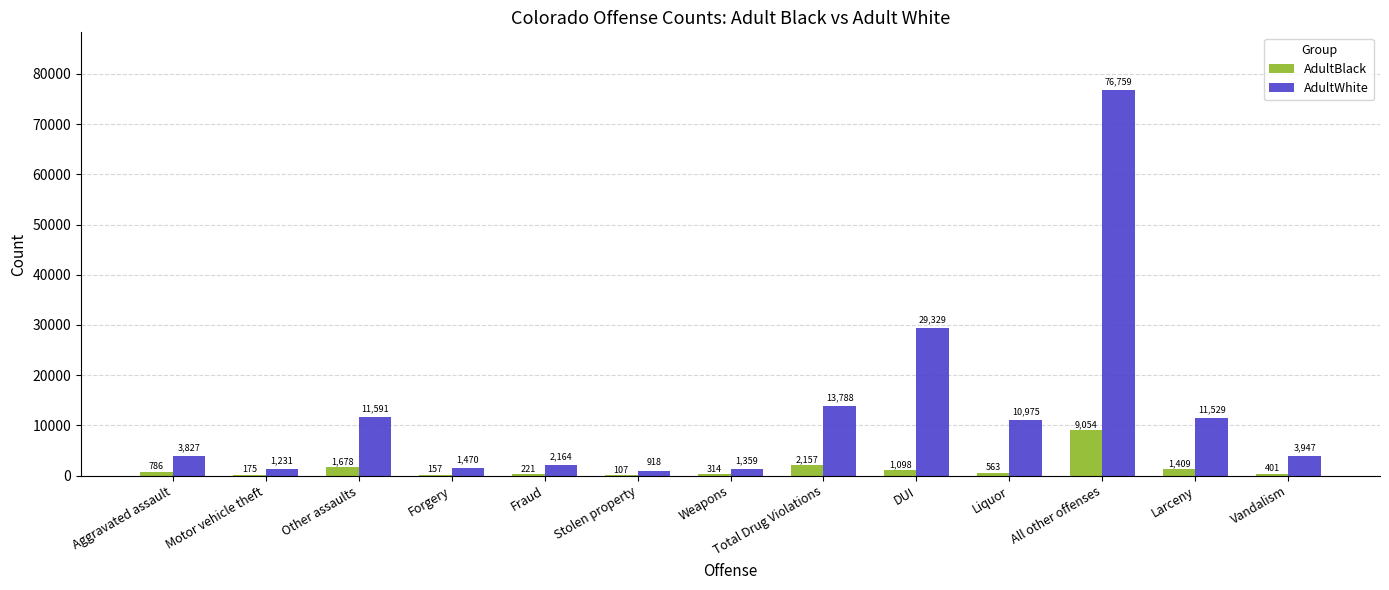

Where does the AdultBlack series first go above 563?

Aggravated assault